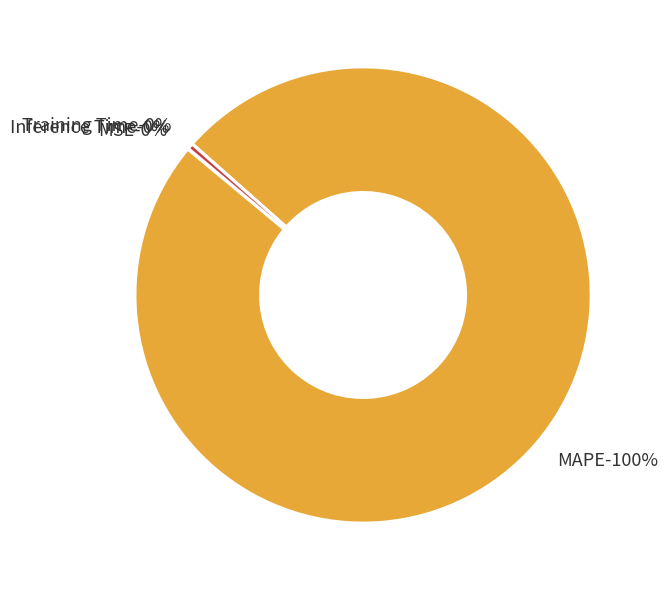

True or false: Inference Time accounts for 6% of the total.

False